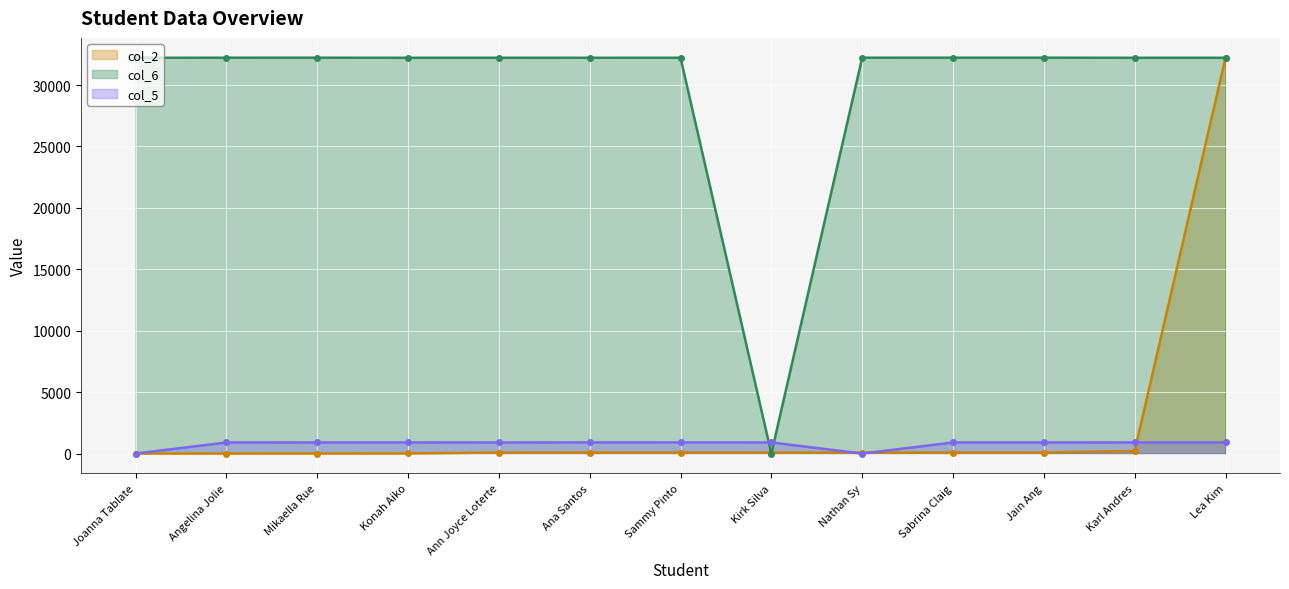

How many data points does each series have?

13